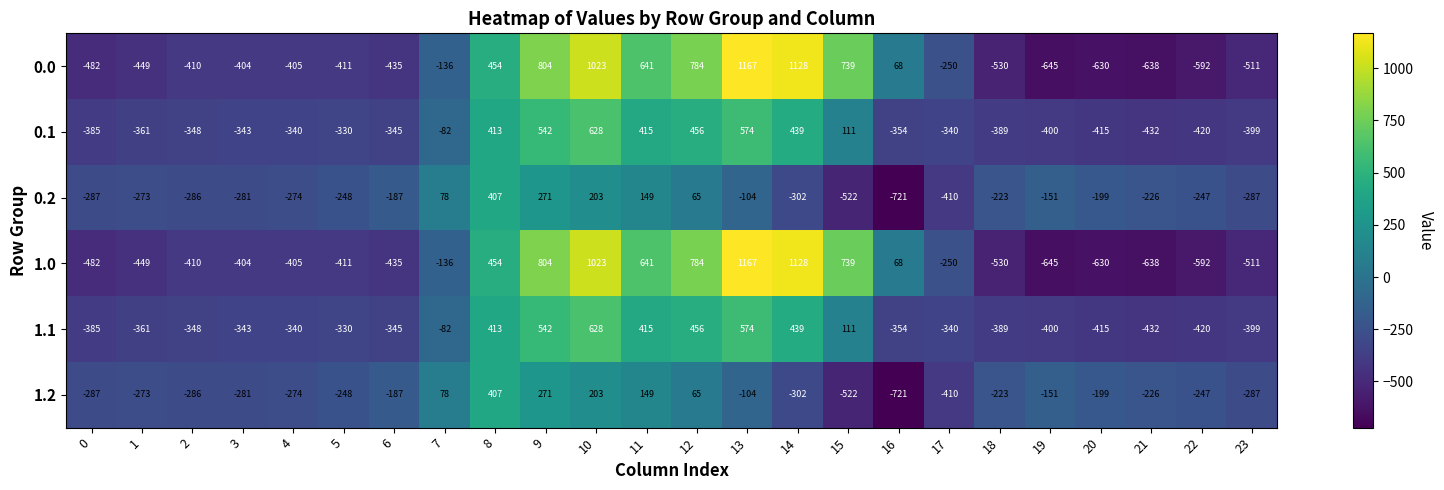

Count the number of data series in this chart.

6